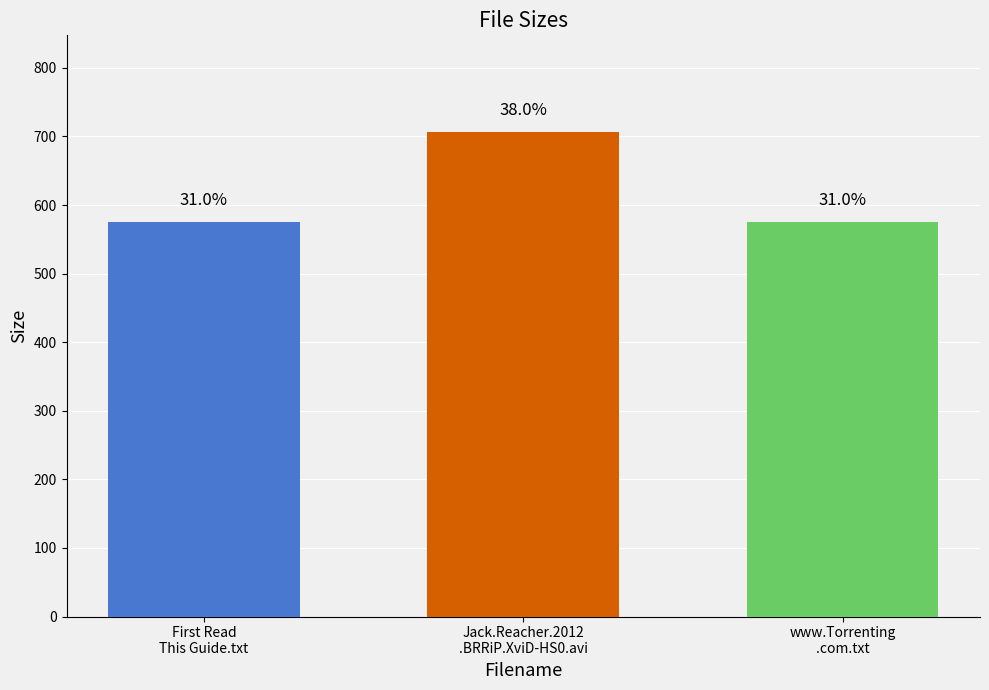

How many bars are there in each group?

3